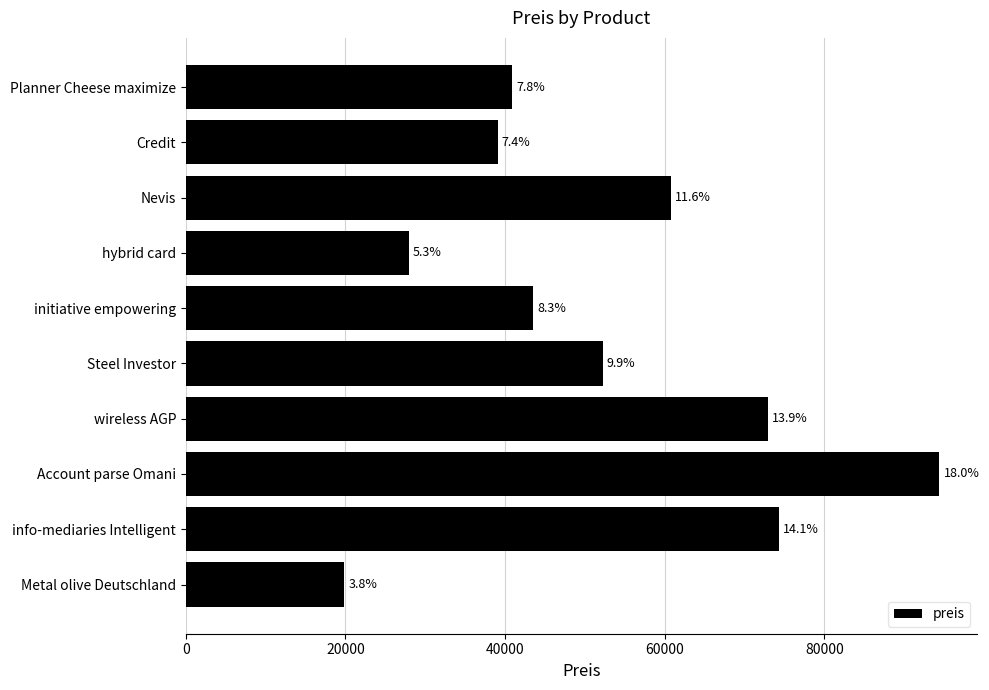

Does the chart contain any negative values?

No